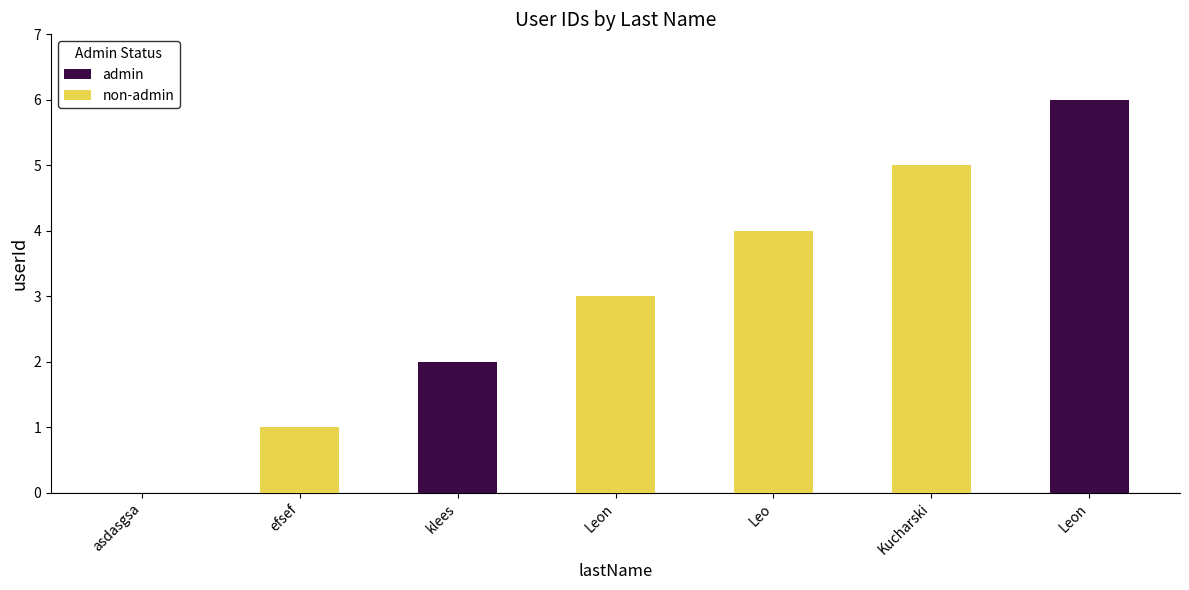

True or false: admin has a value of 0 at Kucharski.

True